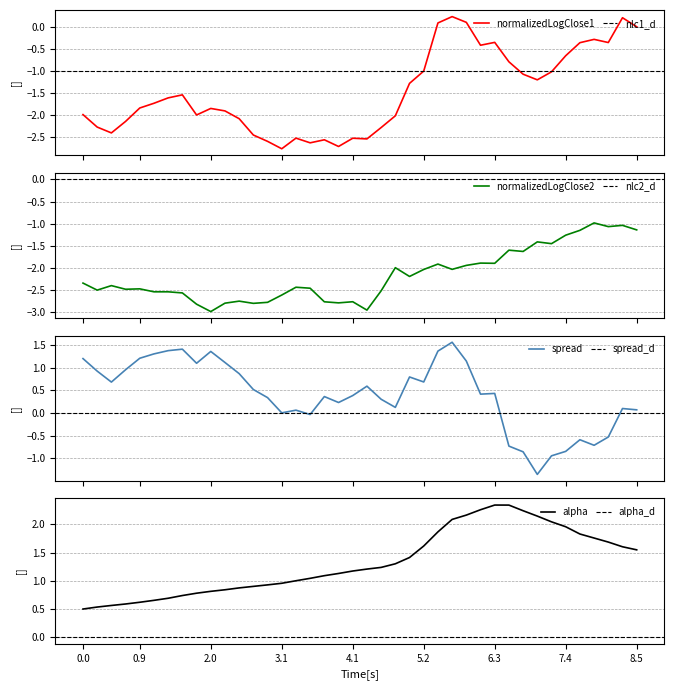

At which category is the sum across all series the highest?

26